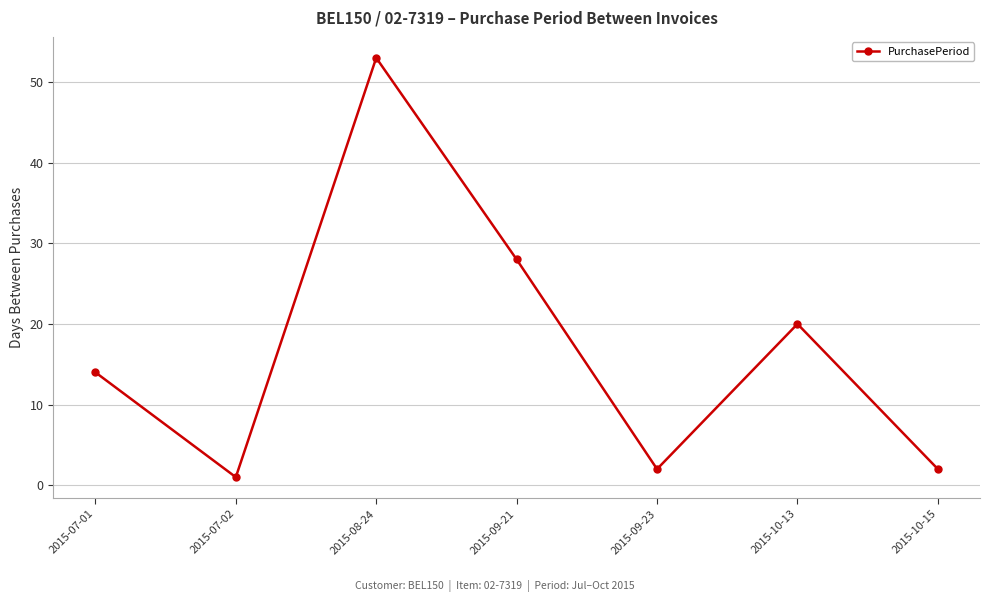

Where is the first local minimum?

2015-07-02